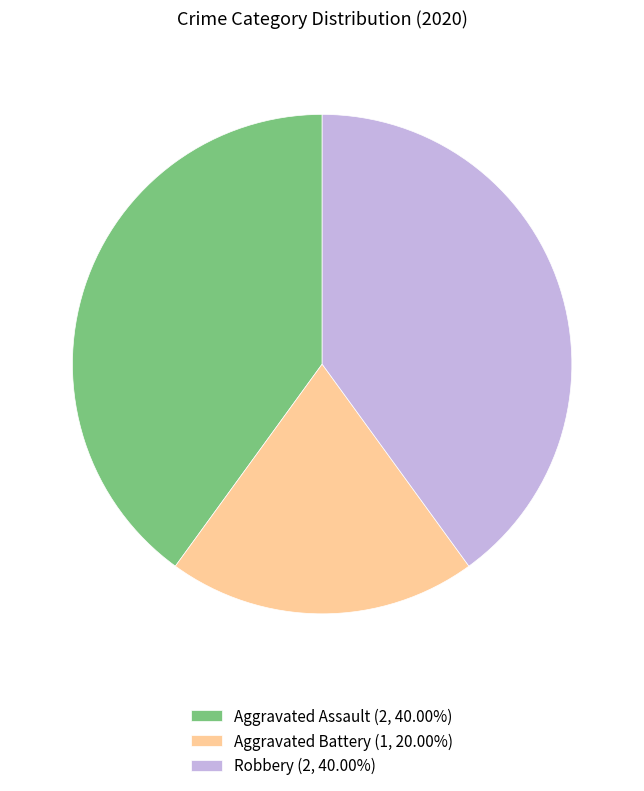

Count the number of slices in the pie.

3